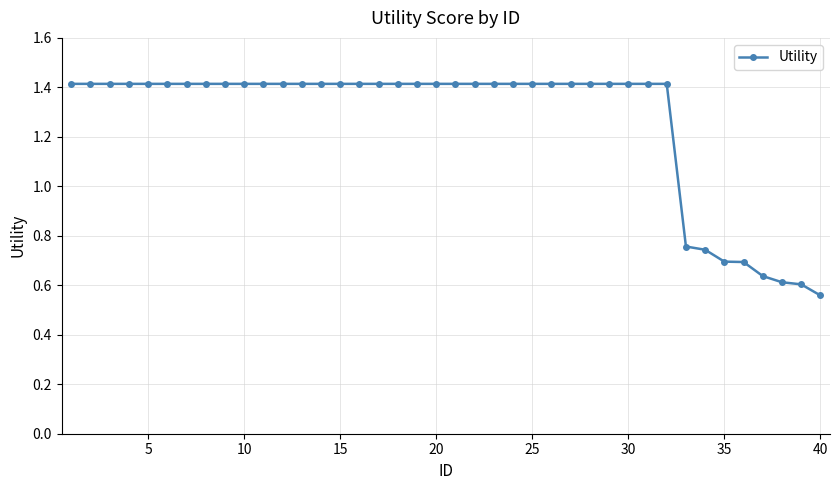

Count the values in the range 1 to 2.

32